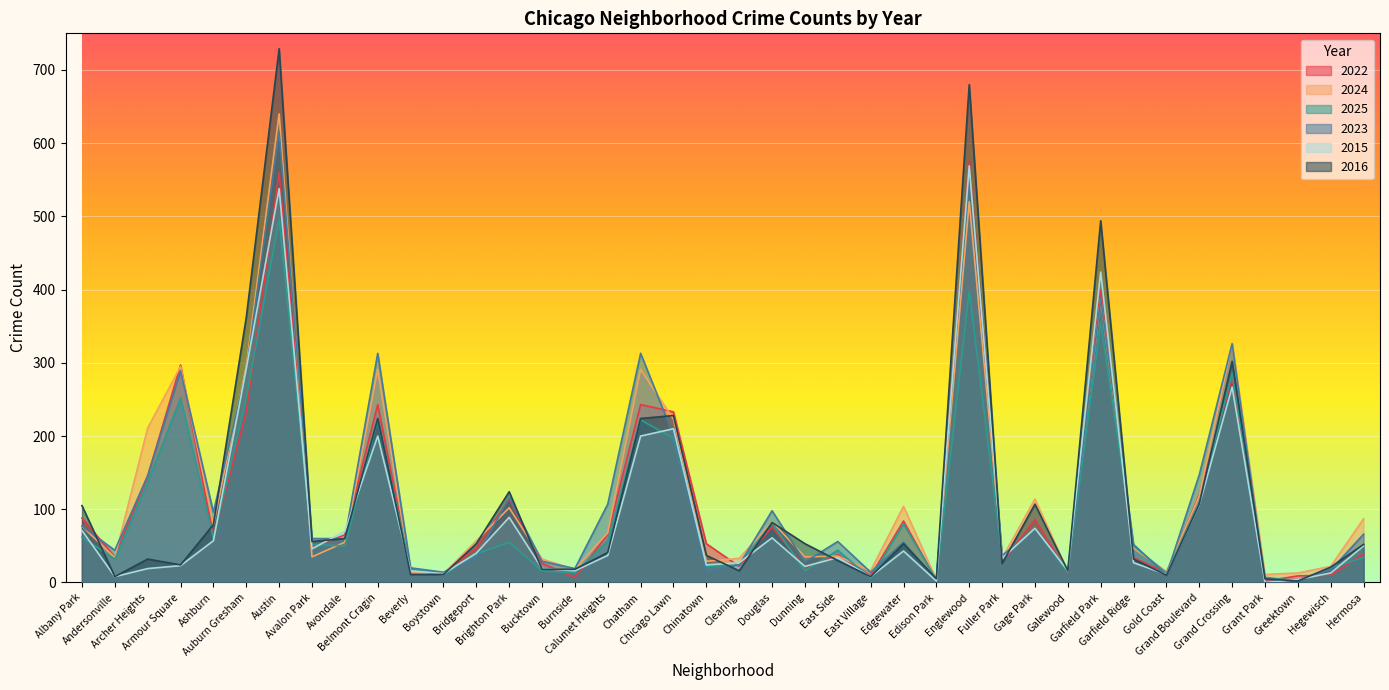

Reading right to left, transcribe all the data shown in this chart.

2022: Hermosa=39	Hegewisch=10	Greektown=9	Grant Park=2	Grand Crossing=279	Grand Boulevard=120	Gold Coast=13	Garfield Ridge=34	Garfield Park=399	Galewood=12	Gage Park=86	Fuller Park=28	Englewood=575	Edison Park=3	Edgewater=84	East Village=9	East Side=38	Dunning=20	Douglas=76	Clearing=22	Chinatown=53	Chicago Lawn=233	Chatham=243	Calumet Heights=66	Burnside=7	Bucktown=26	Brighton Park=114	Bridgeport=47	Boystown=13	Beverly=16	Belmont Cragin=243	Avondale=65	Avalon Park=48	Austin=560	Auburn Gresham=233	Ashburn=62	Armour Square=297	Archer Heights=145	Andersonville=35	Albany Park=88
2024: Hermosa=87	Hegewisch=22	Greektown=13	Grant Park=11	Grand Crossing=327	Grand Boulevard=118	Gold Coast=15	Garfield Ridge=47	Garfield Park=387	Galewood=15	Gage Park=114	Fuller Park=33	Englewood=520	Edison Park=4	Edgewater=104	East Village=16	East Side=36	Dunning=35	Douglas=83	Clearing=33	Chinatown=29	Chicago Lawn=223	Chatham=291	Calumet Heights=68	Burnside=18	Bucktown=32	Brighton Park=102	Bridgeport=57	Boystown=12	Beverly=14	Belmont Cragin=291	Avondale=55	Avalon Park=35	Austin=640	Auburn Gresham=295	Ashburn=79	Armour Square=295	Archer Heights=211	Andersonville=34	Albany Park=77
2025: Hermosa=34	Hegewisch=20	Greektown=2	Grant Park=7	Grand Crossing=286	Grand Boulevard=109	Gold Coast=13	Garfield Ridge=50	Garfield Park=355	Galewood=13	Gage Park=74	Fuller Park=35	Englewood=398	Edison Park=4	Edgewater=80	East Village=6	East Side=44	Dunning=16	Douglas=81	Clearing=24	Chinatown=22	Chicago Lawn=197	Chatham=222	Calumet Heights=57	Burnside=13	Bucktown=16	Brighton Park=55	Bridgeport=39	Boystown=10	Beverly=18	Belmont Cragin=222	Avondale=50	Avalon Park=52	Austin=496	Auburn Gresham=252	Ashburn=60	Armour Square=252	Archer Heights=137	Andersonville=32	Albany Park=62
2023: Hermosa=66	Hegewisch=17	Greektown=4	Grant Park=4	Grand Crossing=326	Grand Boulevard=147	Gold Coast=10	Garfield Ridge=52	Garfield Park=388	Galewood=16	Gage Park=72	Fuller Park=37	Englewood=565	Edison Park=4	Edgewater=55	East Village=14	East Side=56	Dunning=28	Douglas=98	Clearing=24	Chinatown=14	Chicago Lawn=201	Chatham=313	Calumet Heights=107	Burnside=19	Bucktown=29	Brighton Park=116	Bridgeport=34	Boystown=14	Beverly=20	Belmont Cragin=313	Avondale=60	Avalon Park=60	Austin=615	Auburn Gresham=289	Ashburn=96	Armour Square=289	Archer Heights=146	Andersonville=44	Albany Park=77
2015: Hermosa=50	Hegewisch=13	Greektown=4	Grant Park=0	Grand Crossing=267	Grand Boulevard=106	Gold Coast=11	Garfield Ridge=27	Garfield Park=424	Galewood=16	Gage Park=74	Fuller Park=33	Englewood=569	Edison Park=2	Edgewater=43	East Village=8	East Side=34	Dunning=22	Douglas=61	Clearing=27	Chinatown=24	Chicago Lawn=210	Chatham=200	Calumet Heights=37	Burnside=16	Bucktown=19	Brighton Park=89	Bridgeport=40	Boystown=12	Beverly=16	Belmont Cragin=200	Avondale=70	Avalon Park=46	Austin=538	Auburn Gresham=292	Ashburn=57	Armour Square=23	Archer Heights=19	Andersonville=8	Albany Park=71
2016: Hermosa=52	Hegewisch=21	Greektown=2	Grant Park=5	Grand Crossing=302	Grand Boulevard=107	Gold Coast=10	Garfield Ridge=32	Garfield Park=494	Galewood=16	Gage Park=107	Fuller Park=26	Englewood=680	Edison Park=5	Edgewater=53	East Village=8	East Side=30	Dunning=53	Douglas=82	Clearing=16	Chinatown=37	Chicago Lawn=228	Chatham=224	Calumet Heights=41	Burnside=18	Bucktown=18	Brighton Park=124	Bridgeport=53	Boystown=11	Beverly=11	Belmont Cragin=224	Avondale=60	Avalon Park=56	Austin=729	Auburn Gresham=362	Ashburn=79	Armour Square=24	Archer Heights=32	Andersonville=8	Albany Park=105